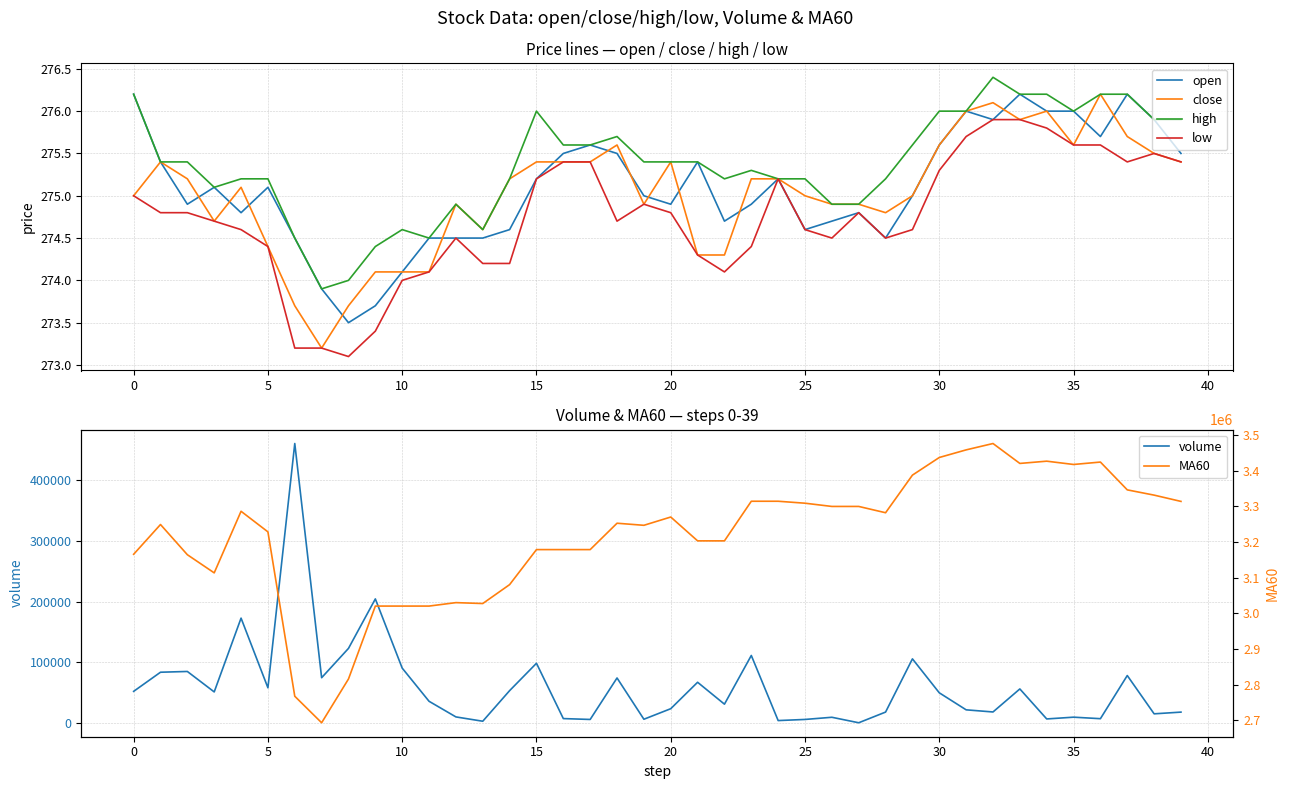

Between which two adjacent categories do volume and low first intersect?

26 and 27